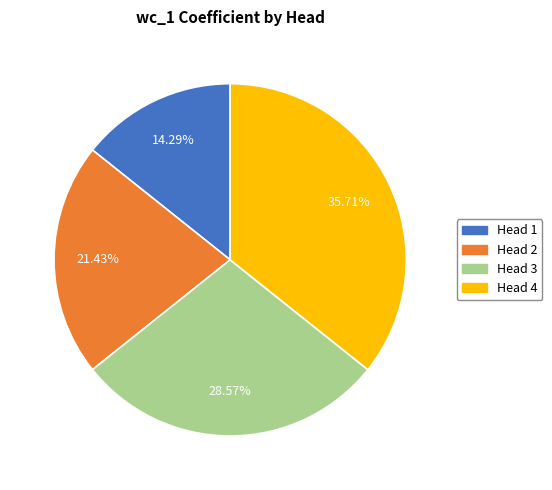

Does any single category account for the majority?

No